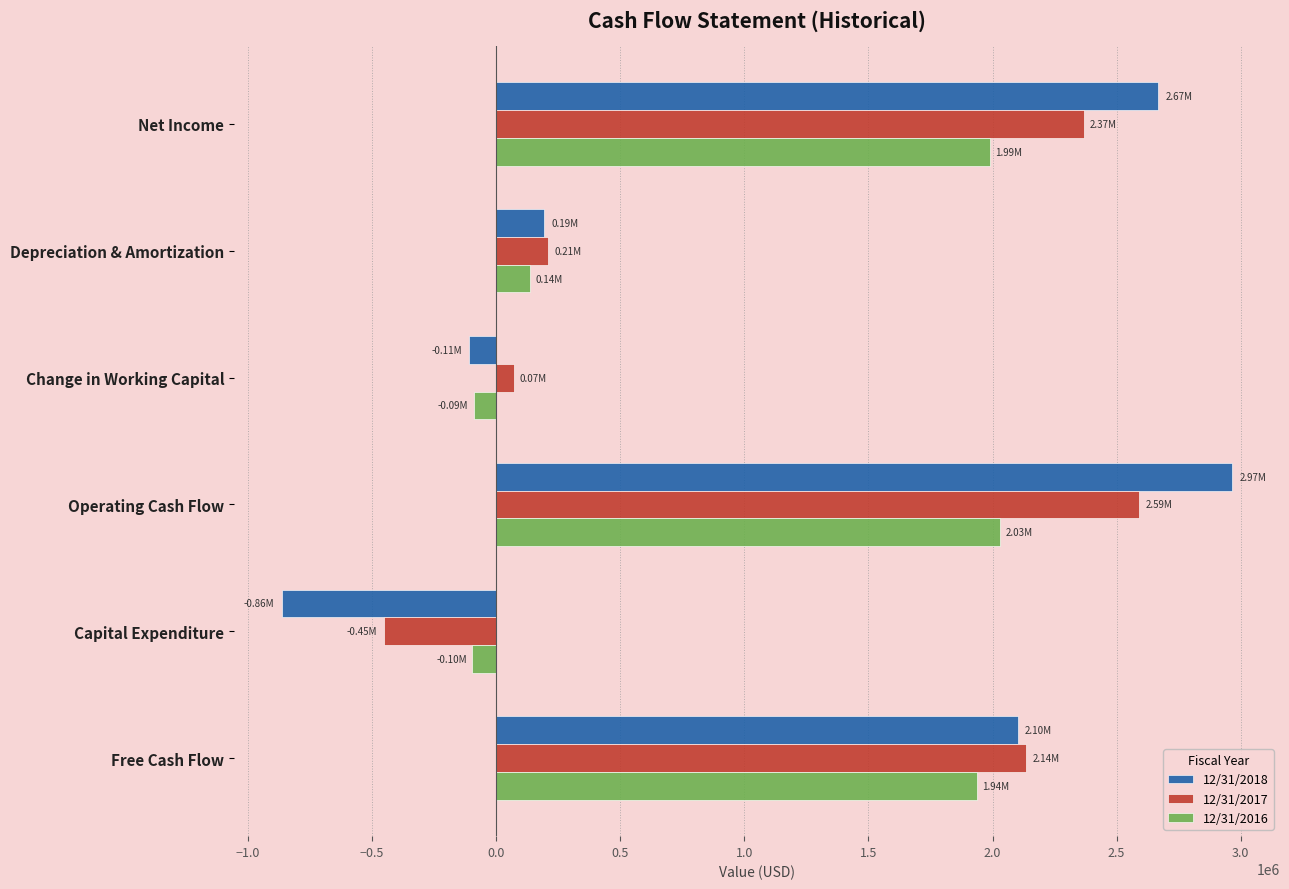

Which series has the largest range (max minus min)?

12/31/2018